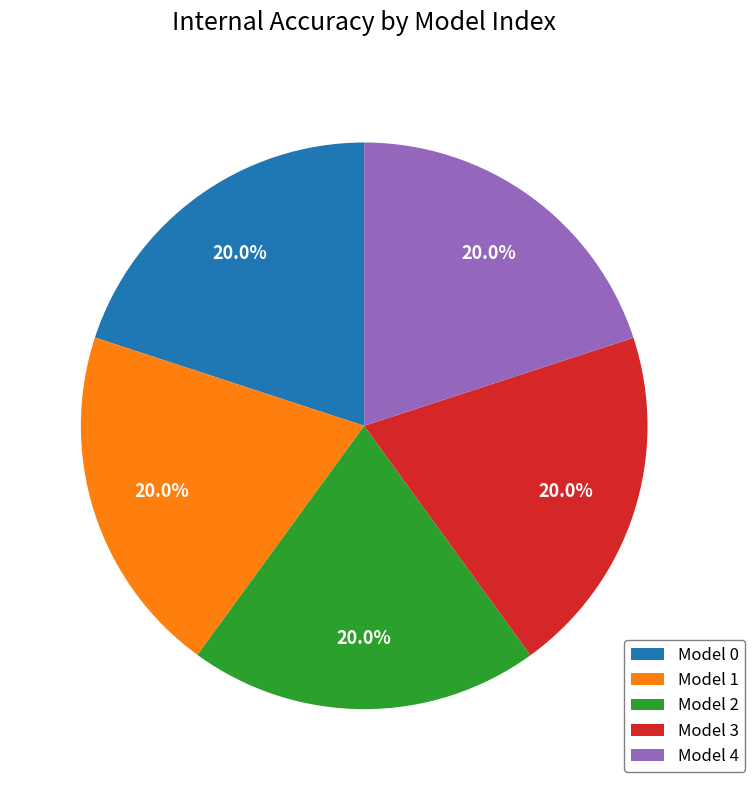

How much of the chart is everything except Model 3?

80.0%